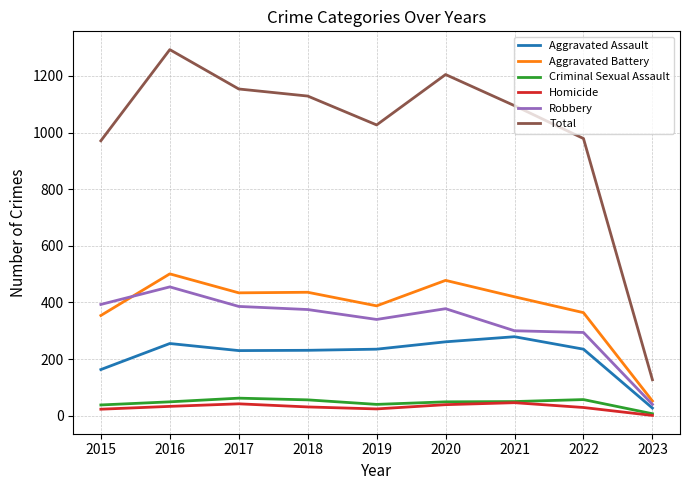

Which series has the largest total across all categories?

Total